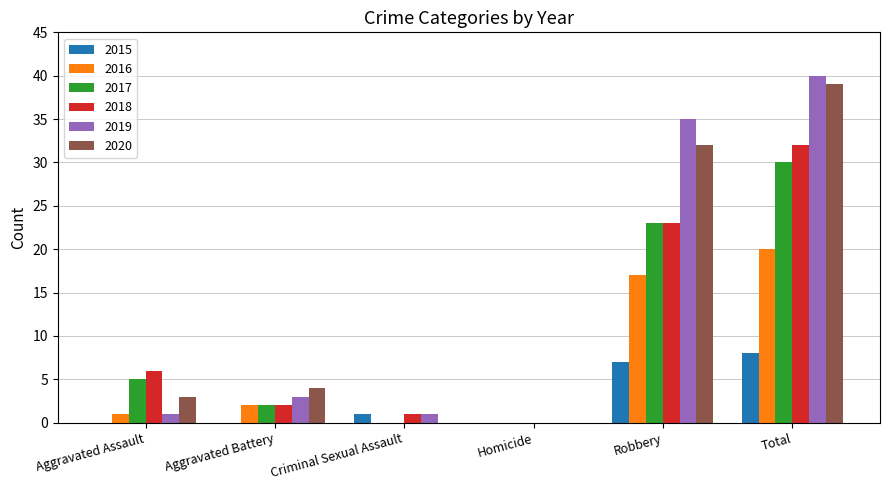

Is it true that 2018 equals 6 at Aggravated Assault?

True